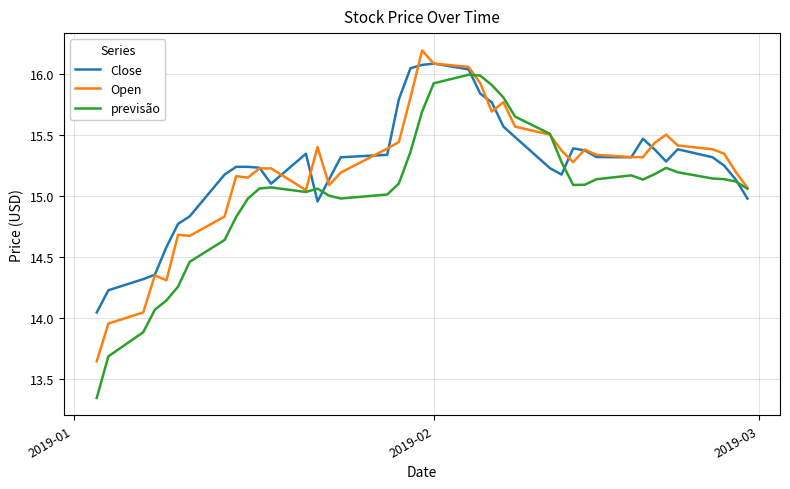

What is the greatest value displayed?

16.2